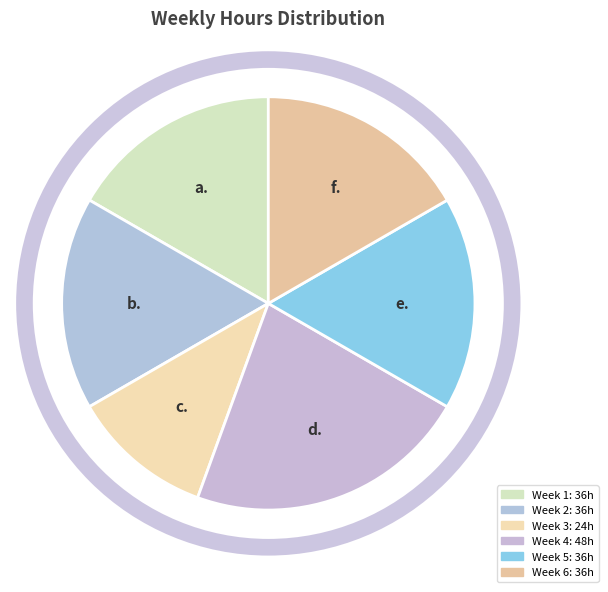

How many slices are in this pie chart?

6